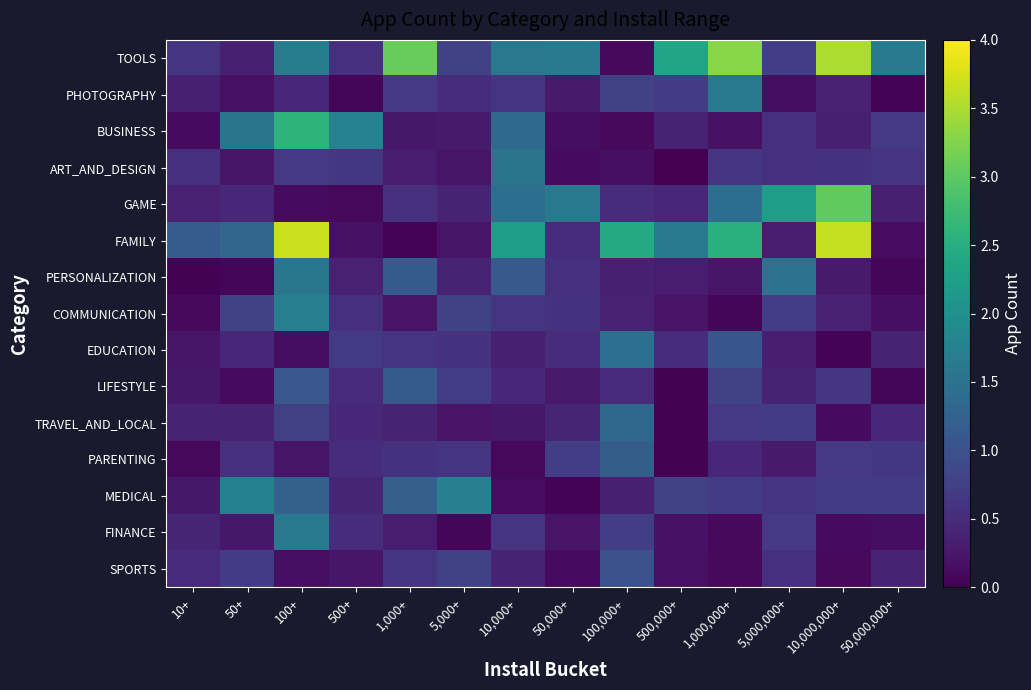

Which series has the largest total across all categories?

TOOLS